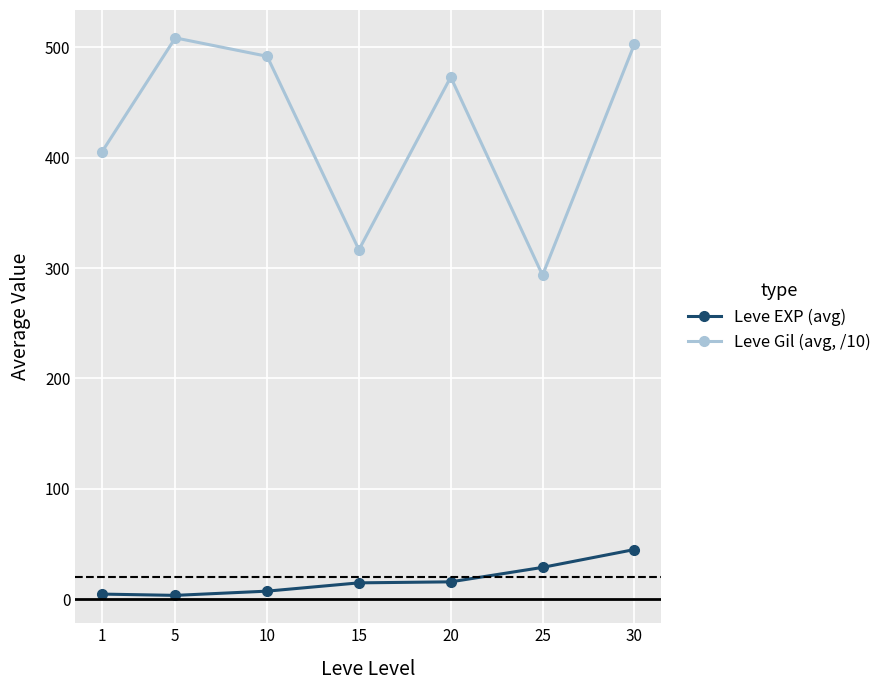

Is it true that Leve EXP (avg) equals 46.2 at 25?

False